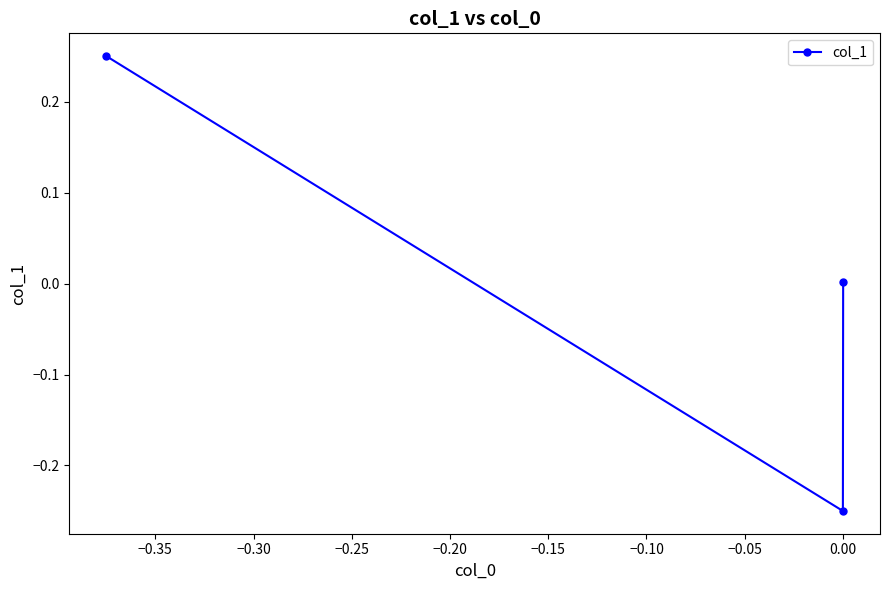

How many data points does each series have?

3